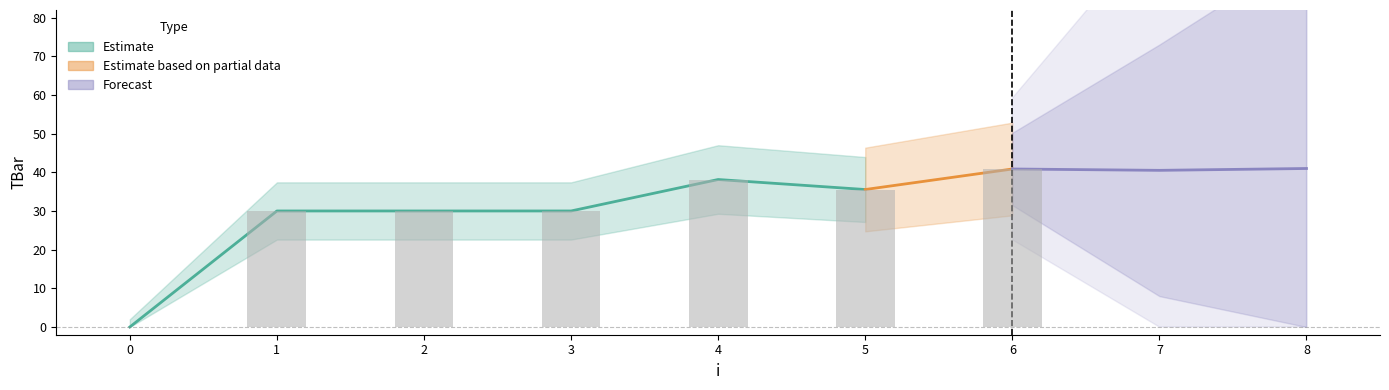

Is it true that the value at 5 is 20.5?

False